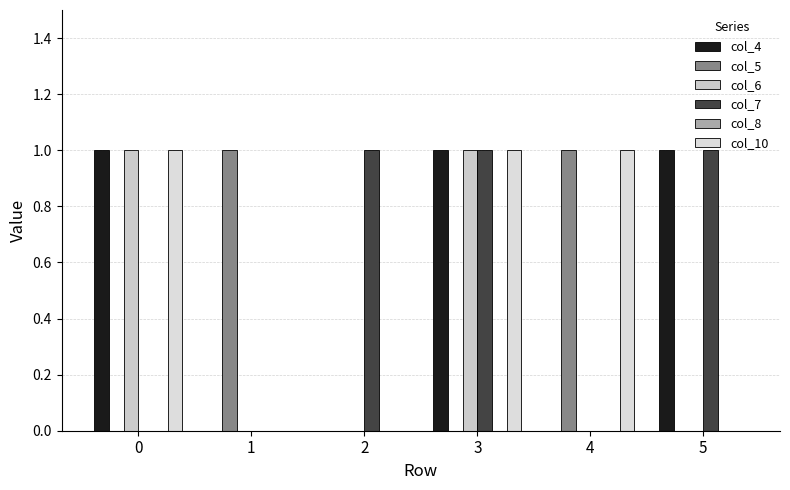

Count the number of categories in the chart.

6